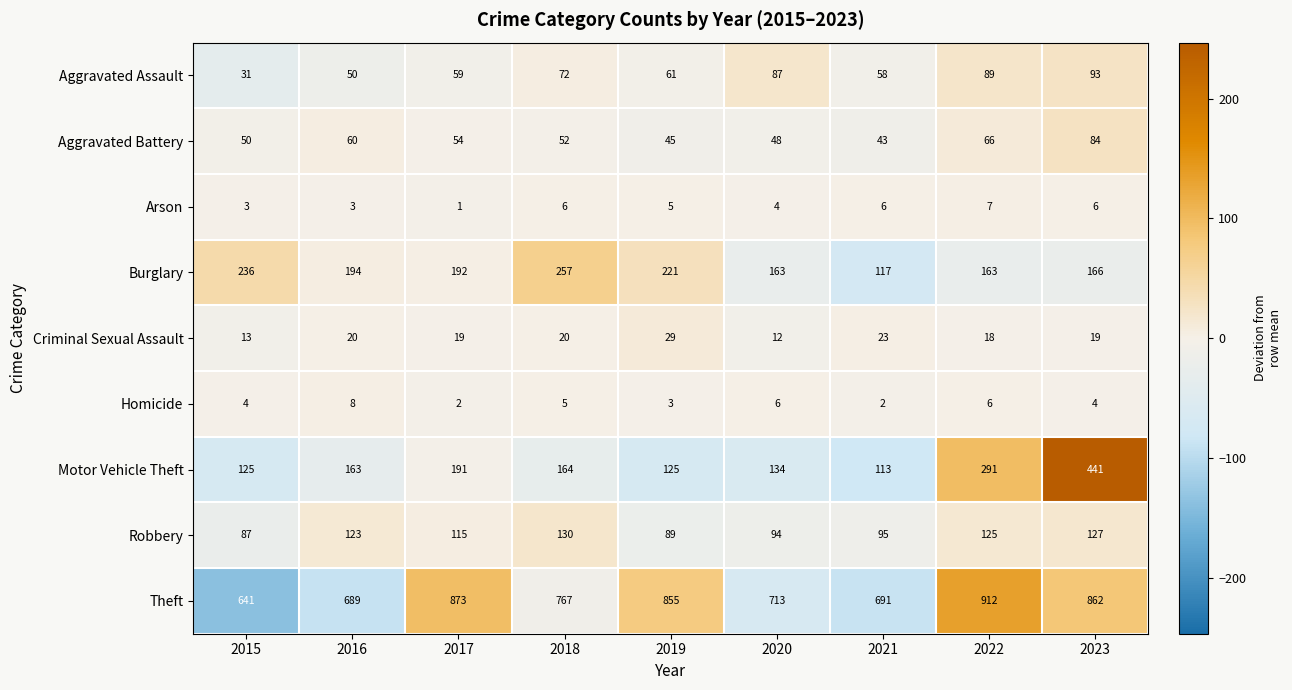

Which category has the highest value across all series?

2022